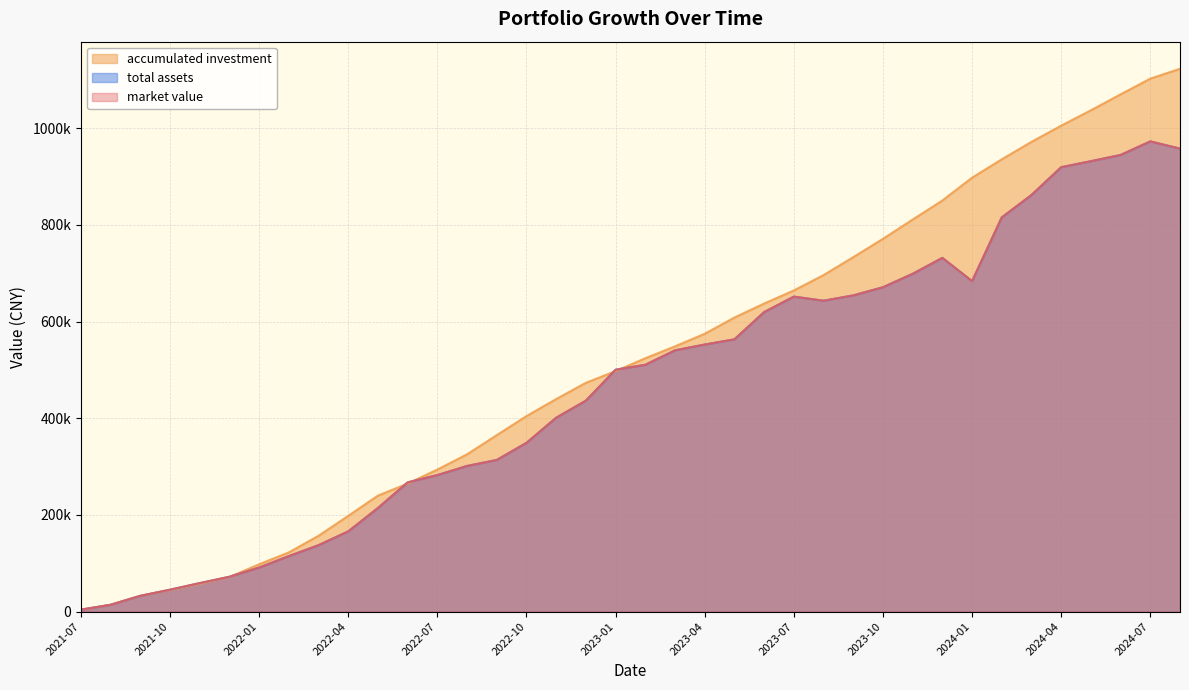

Which series has the largest total across all categories?

accumulated investment